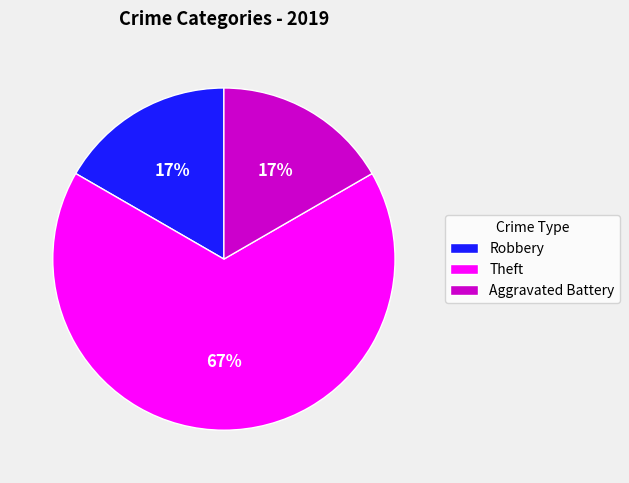

The Theft slice represents 67% of the pie. True or false?

True